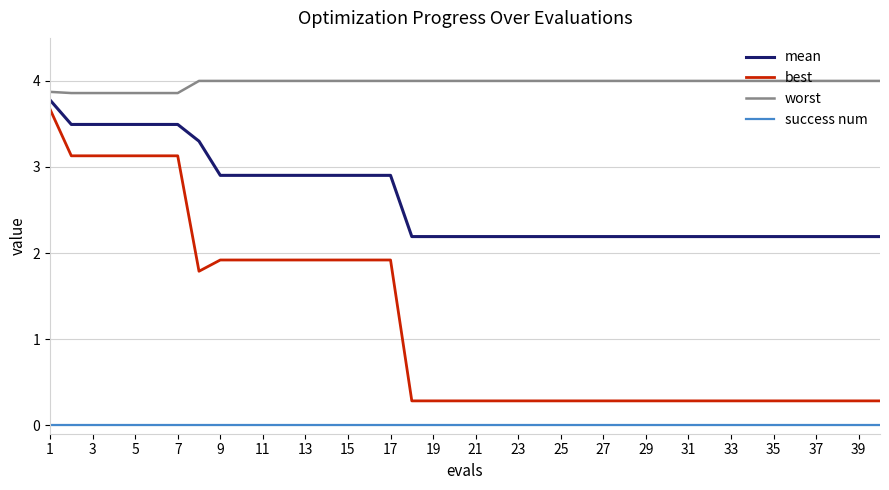

What is the lowest value of the best series?

0.3